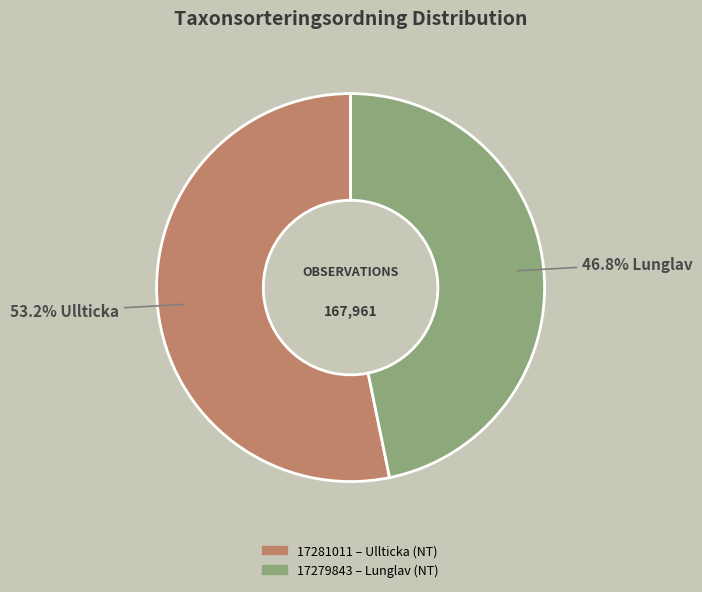

To the nearest percent, what percentage of the pie is 17279843?

47%